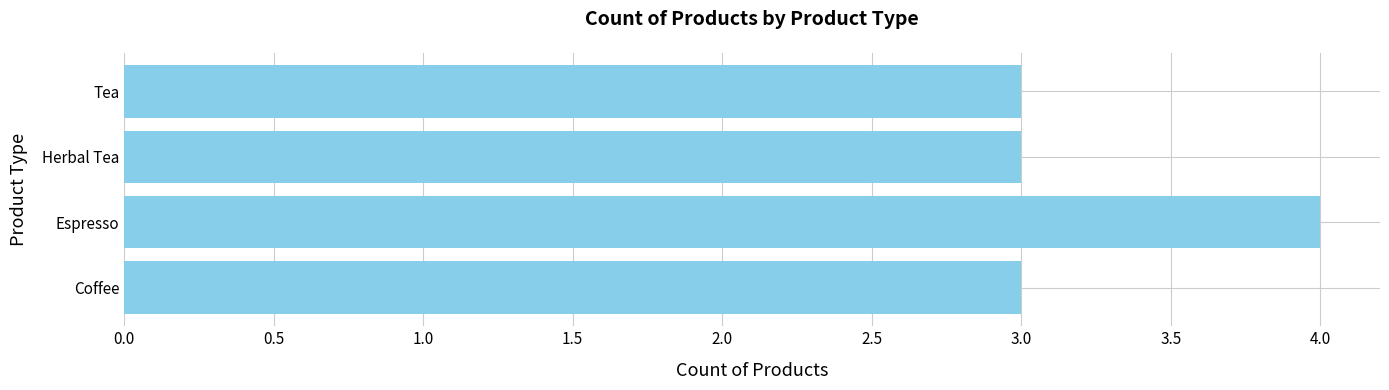

The value at Coffee is 3. True or false?

True